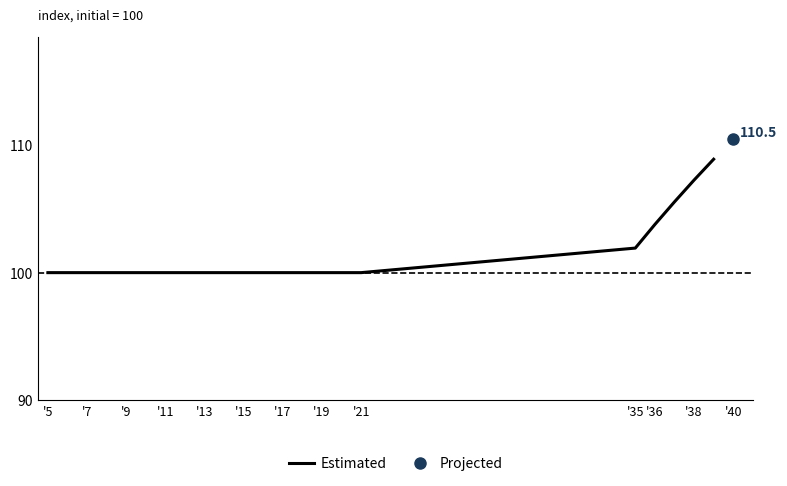

The value of Estimated at '7 is 168.3. True or false?

False